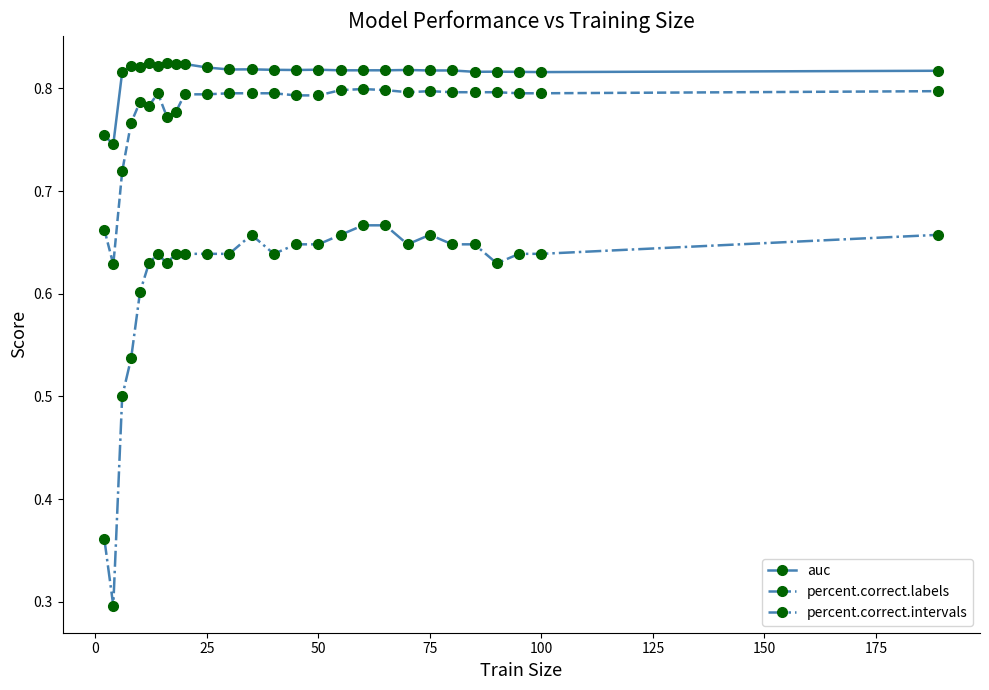

At how many categories does at least one series exceed 0?

27